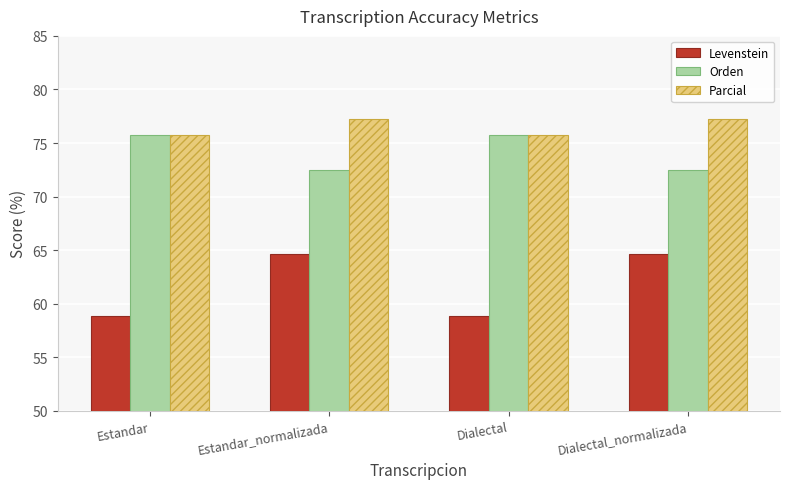

Is the value of Parcial at Dialectal_normalizada greater than the value of Orden at Estandar?

Yes